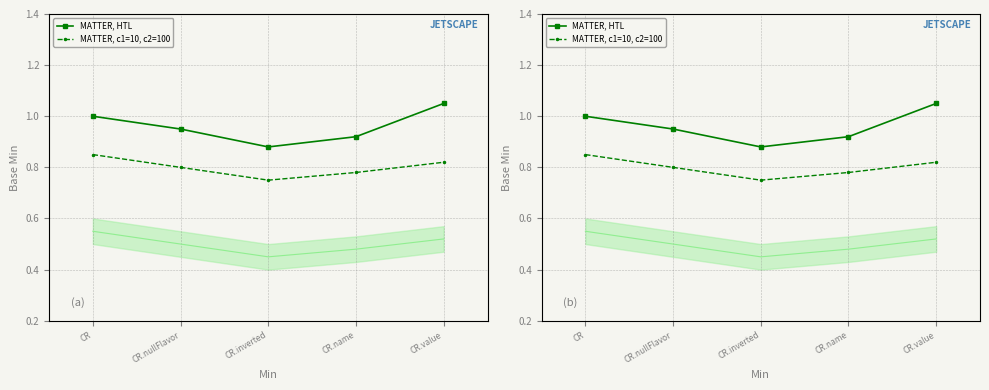

Does the chart have visible grid lines?

Yes